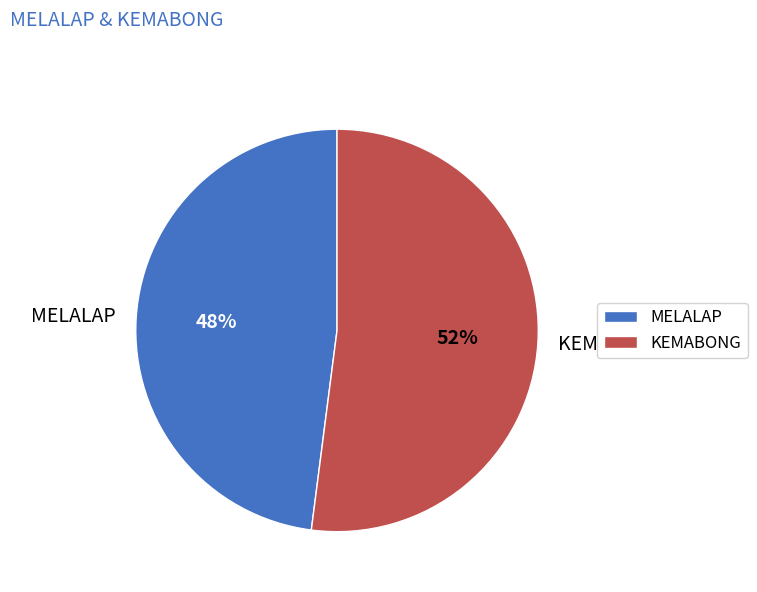

Do MELALAP and KEMABONG together represent more than half of the pie?

Yes